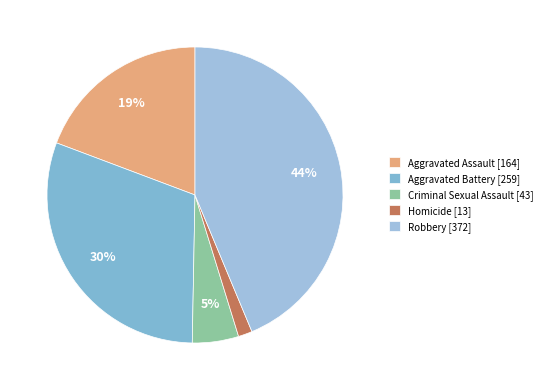

Combined, what portion of the pie is Aggravated Assault and Aggravated Battery?

49.7%